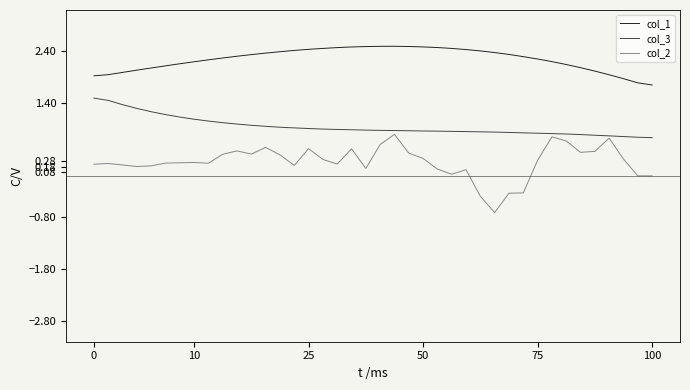

Which series has the widest spread of values?

col_2